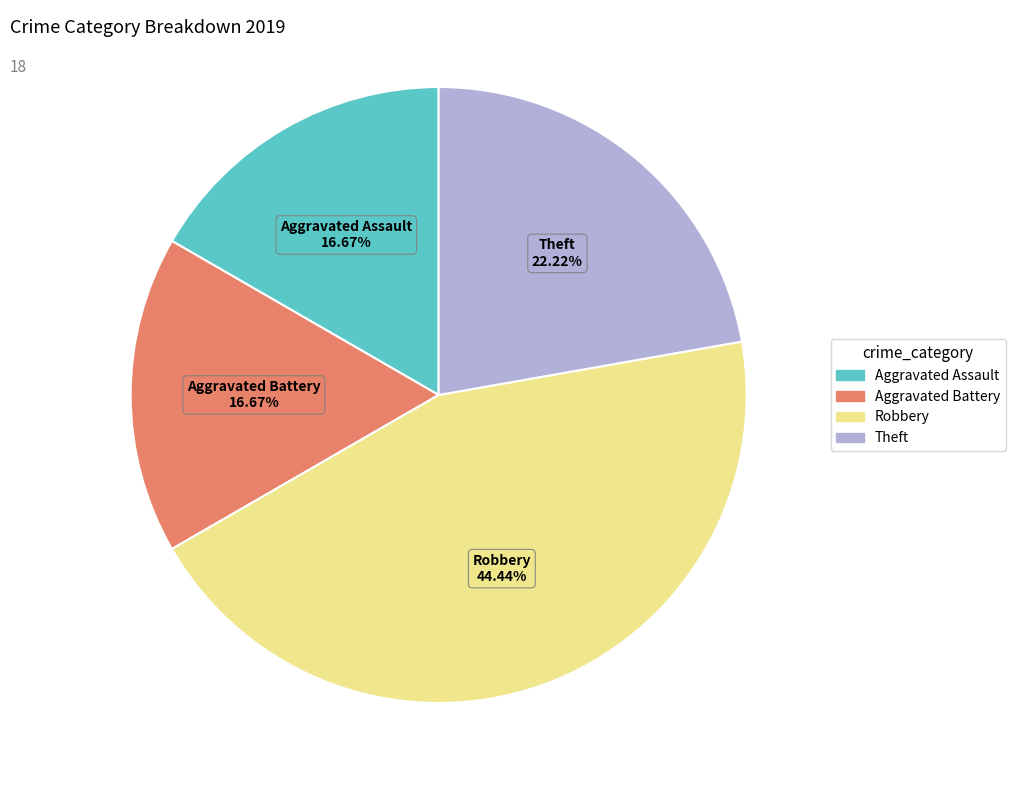

To the nearest percent, what is the average slice percentage?

25%